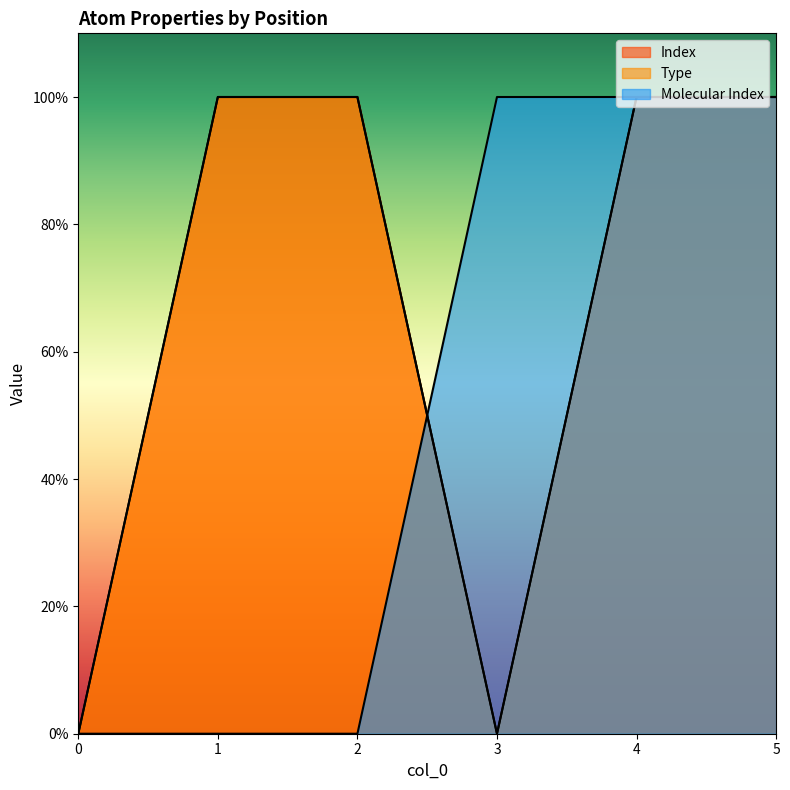

Is it true that Molecular Index equals 0 at 4?

False